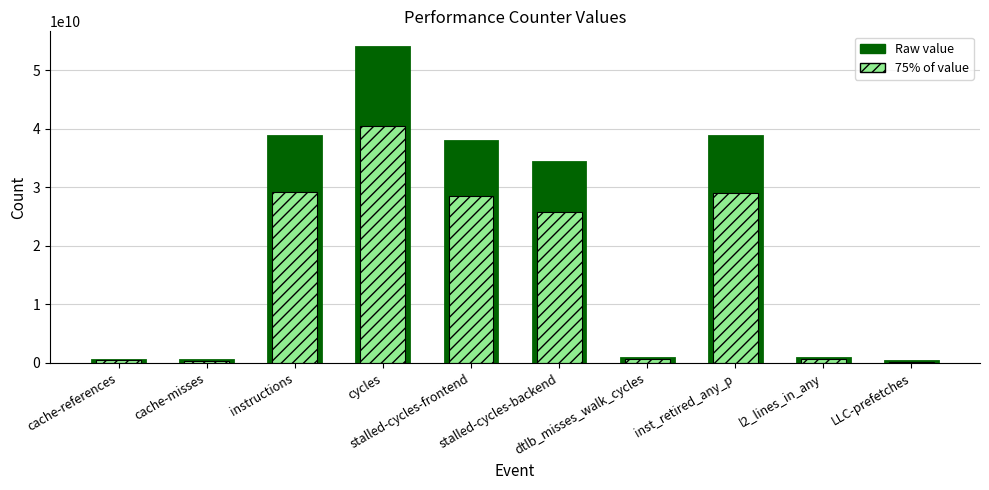

What is the total value across all series at stalled-cycles-frontend?

66406353905.5